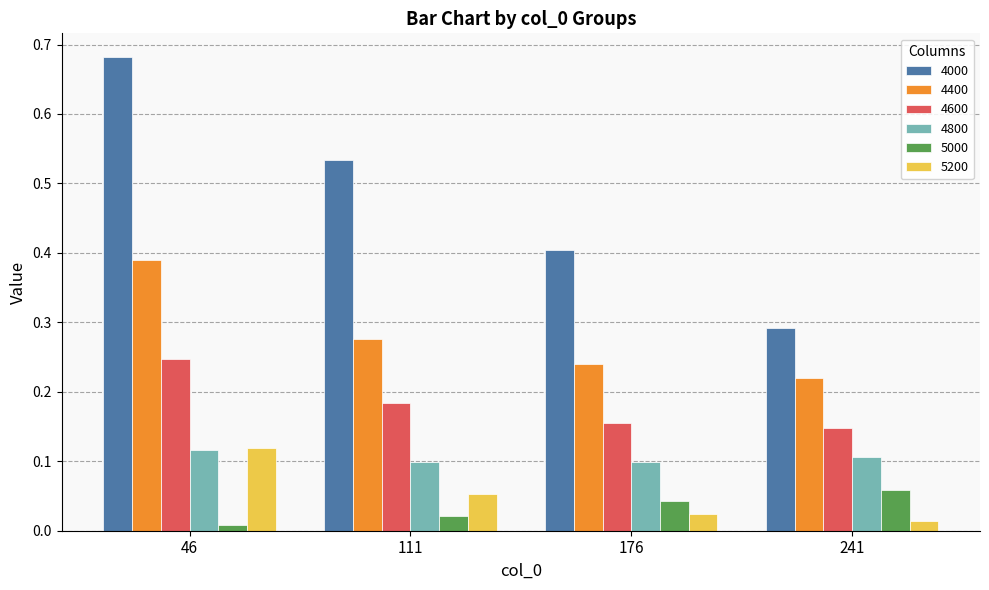

At how many categories does at least one series exceed 0?

4